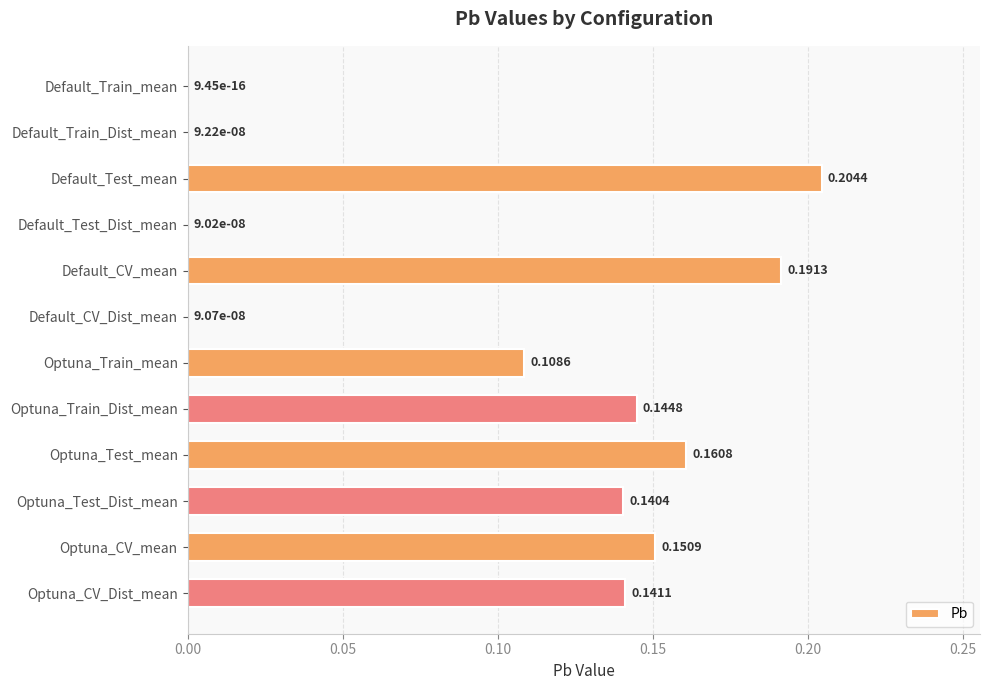

Which category has the highest value across all series?

Default_Test_mean